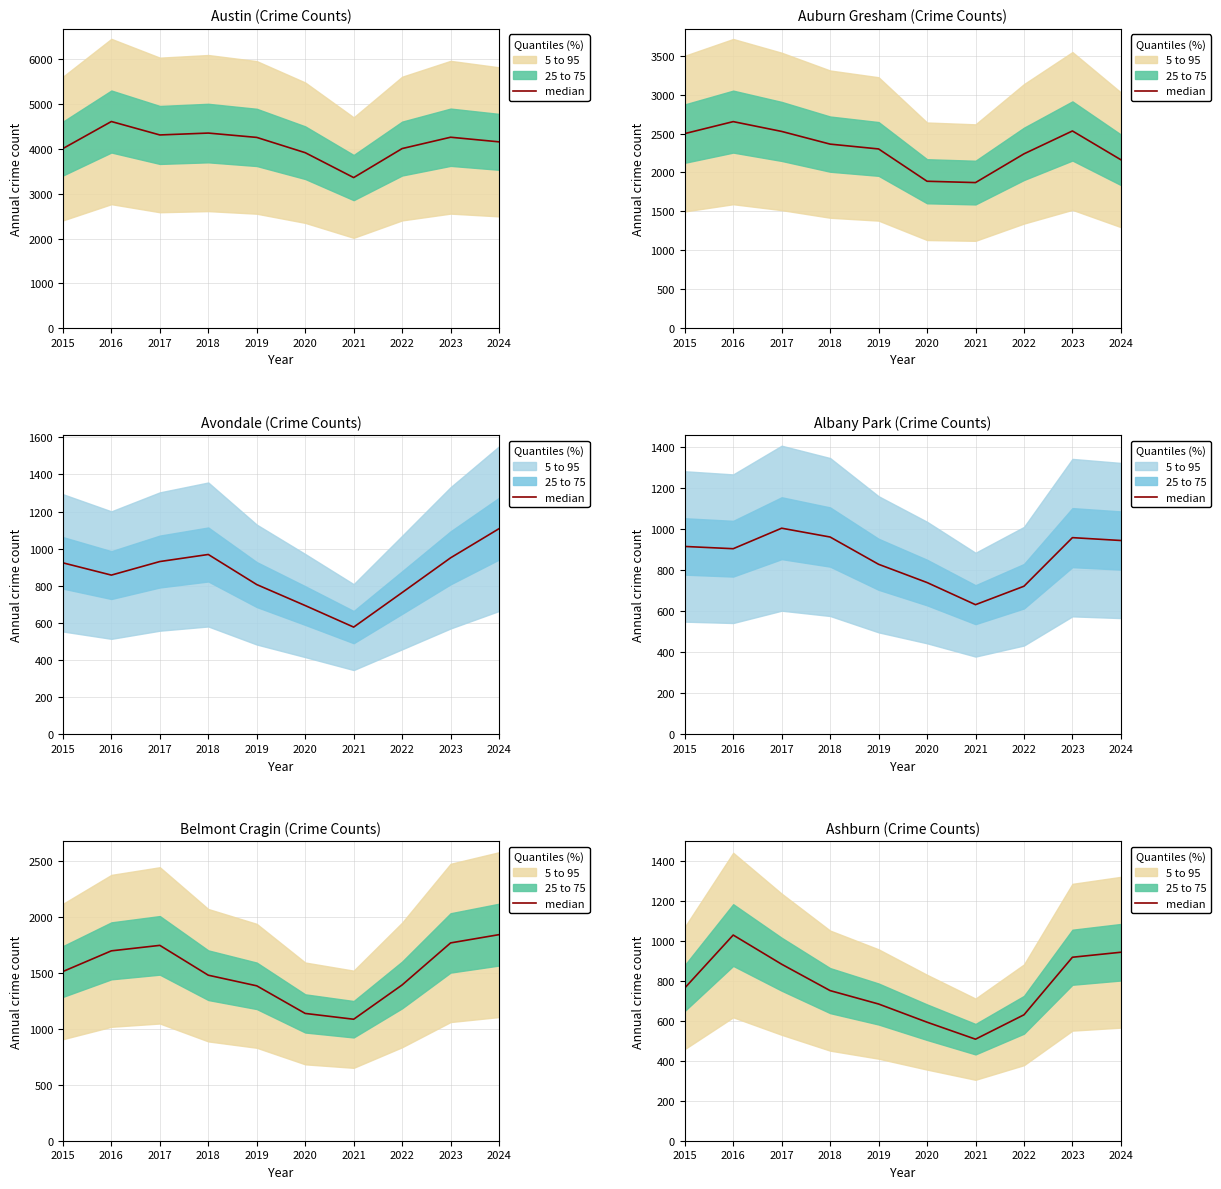

Where is the first local maximum?

2016